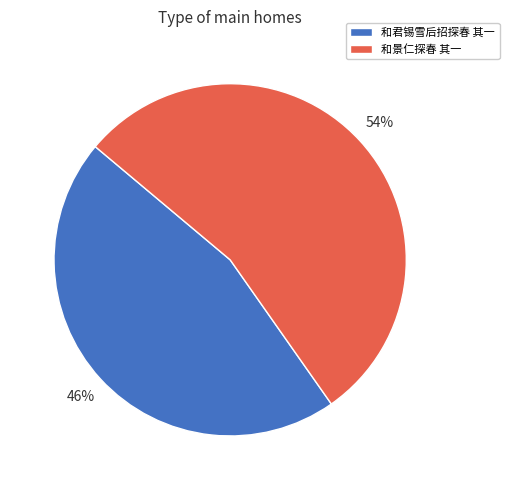

To the nearest percent, what is the difference between the largest and smallest slice percentages?

8%